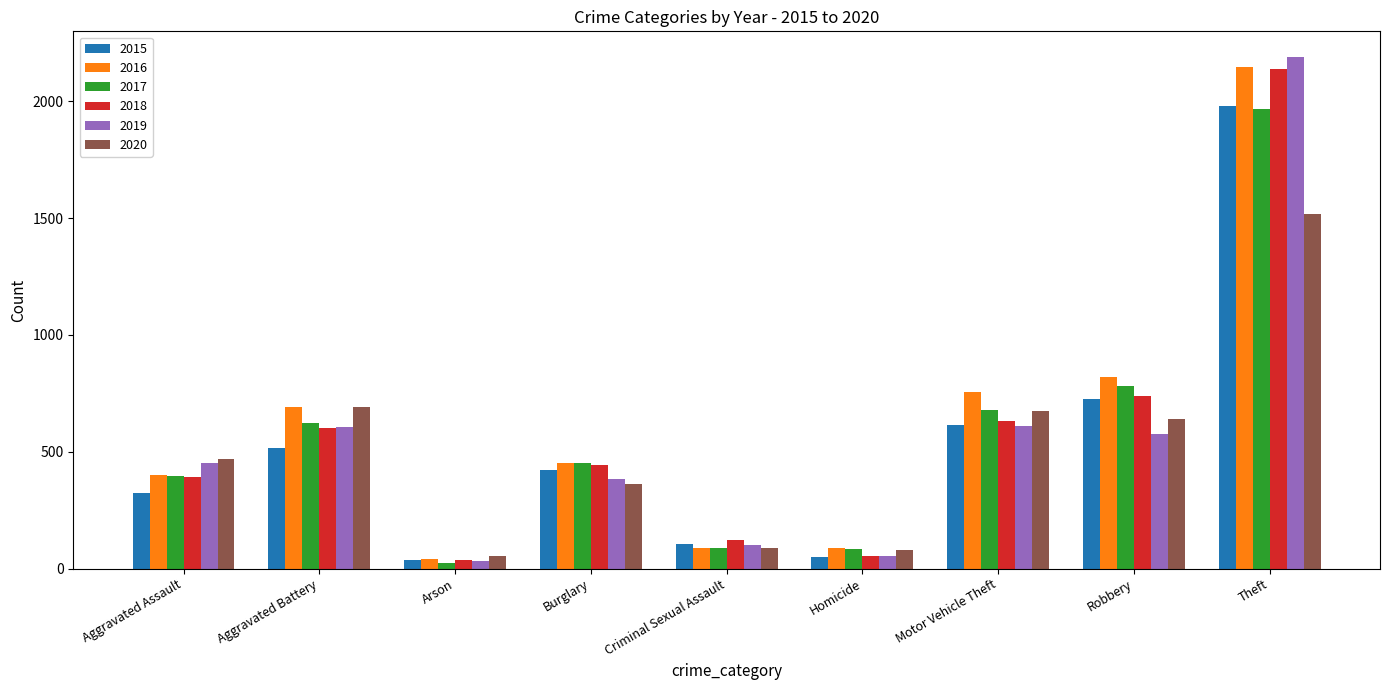

Are the bars grouped side by side (vs. stacked)?

Yes